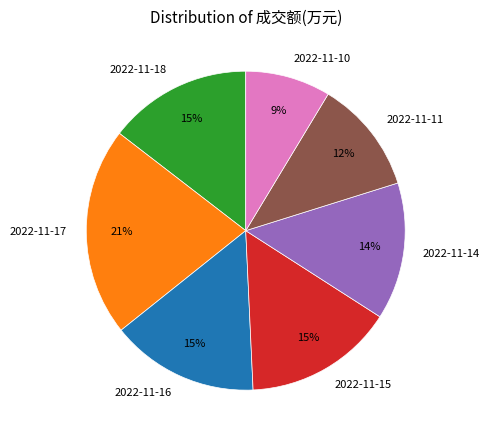

The 2022-11-15 slice represents 15% of the pie. True or false?

True